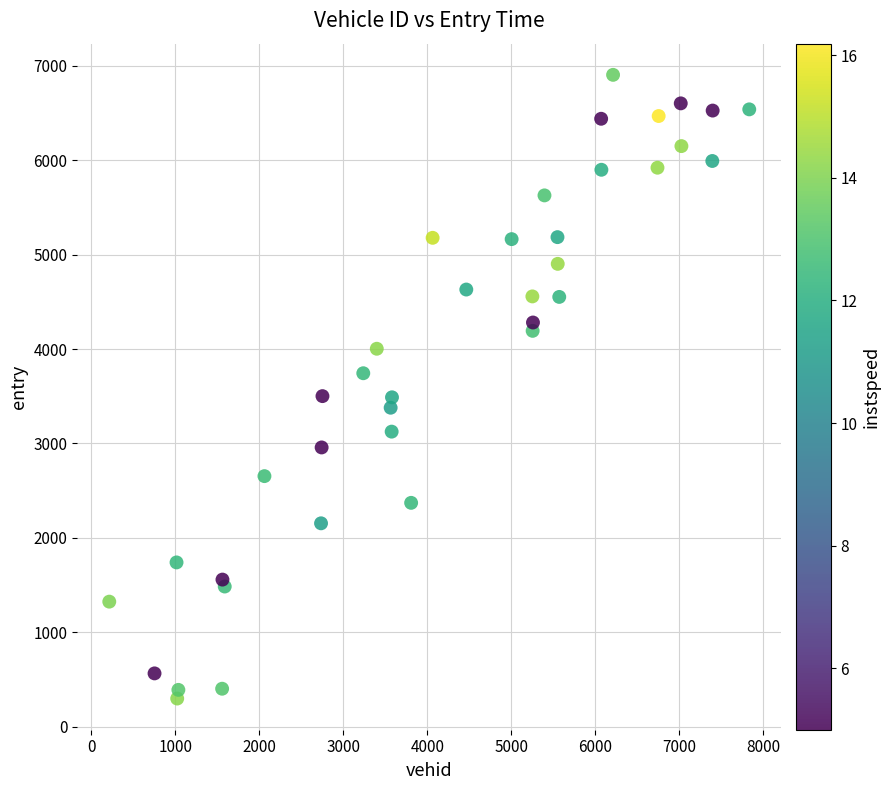

What is the range of X values (max minus min)?

7622.0